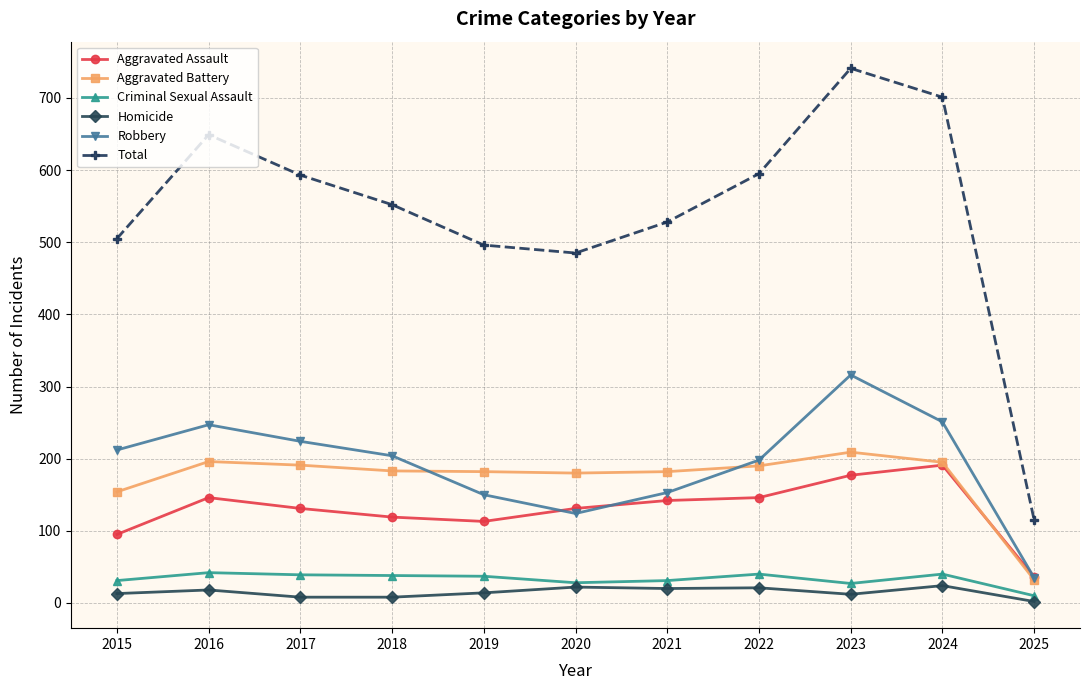

List the series in order of their peak value, lowest first.

Homicide, Criminal Sexual Assault, Aggravated Assault, Aggravated Battery, Robbery, Total